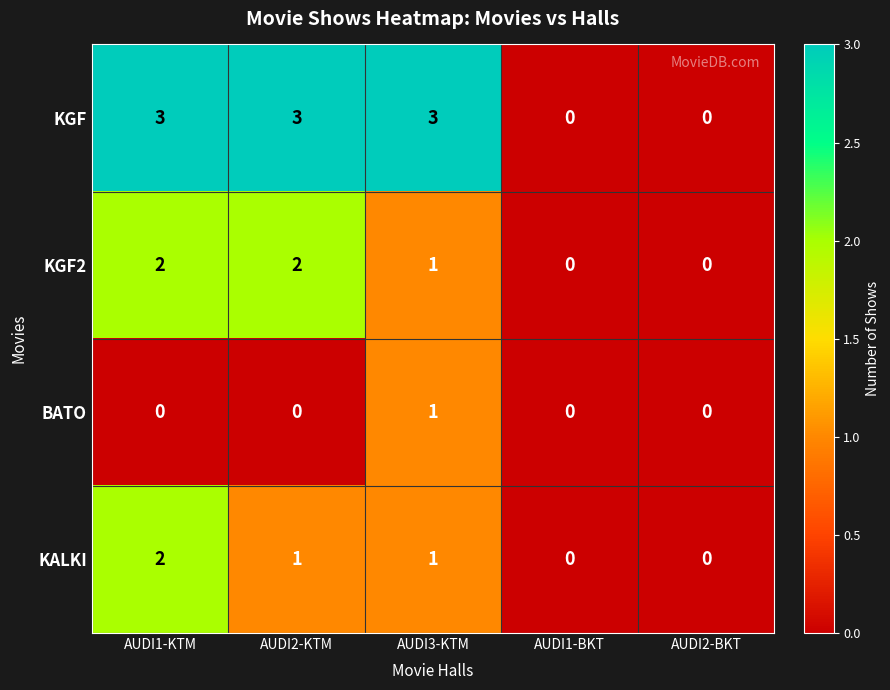

How many distinct data groups are displayed?

4